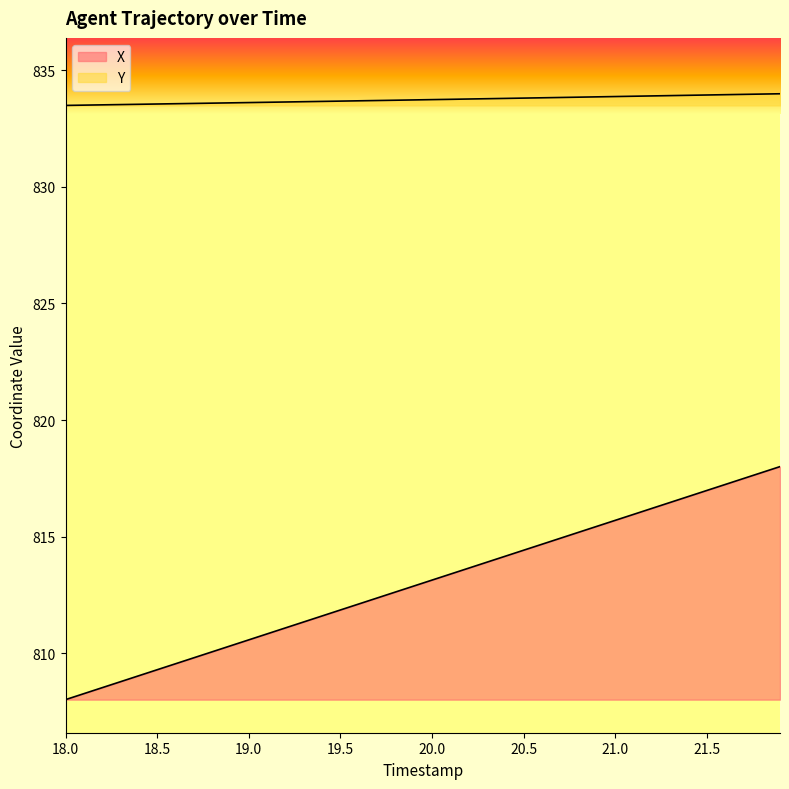

What is the value of the Y point at the 6th from the left?

833.6